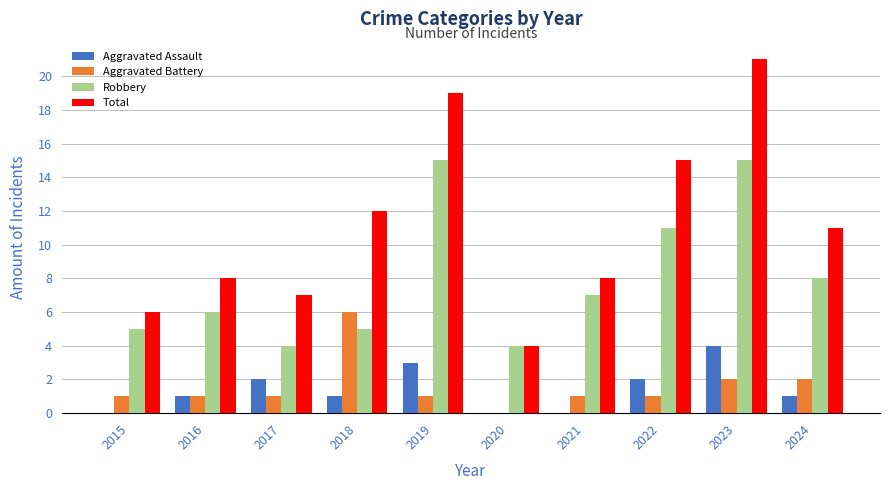

What value does the Aggravated Battery series have at 2016?

1